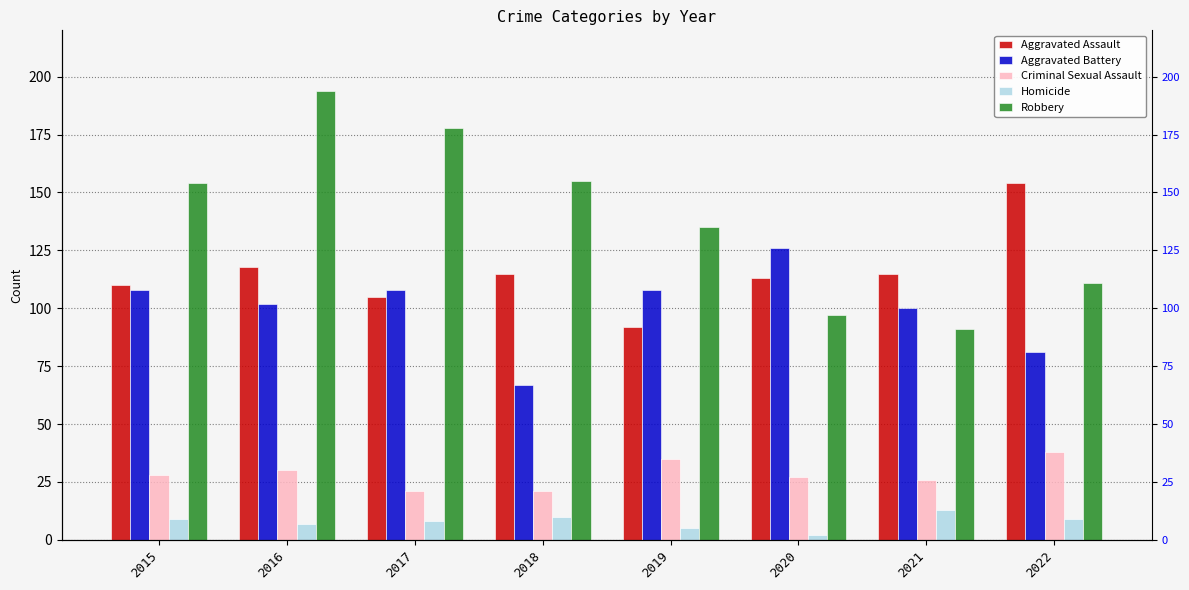

Reading left to right, list all the values displayed in this chart.

Aggravated Assault: 2015=110	2016=118	2017=105	2018=115	2019=92	2020=113	2021=115	2022=154
Aggravated Battery: 2015=108	2016=102	2017=108	2018=67	2019=108	2020=126	2021=100	2022=81
Criminal Sexual Assault: 2015=28	2016=30	2017=21	2018=21	2019=35	2020=27	2021=26	2022=38
Homicide: 2015=9	2016=7	2017=8	2018=10	2019=5	2020=2	2021=13	2022=9
Robbery: 2015=154	2016=194	2017=178	2018=155	2019=135	2020=97	2021=91	2022=111